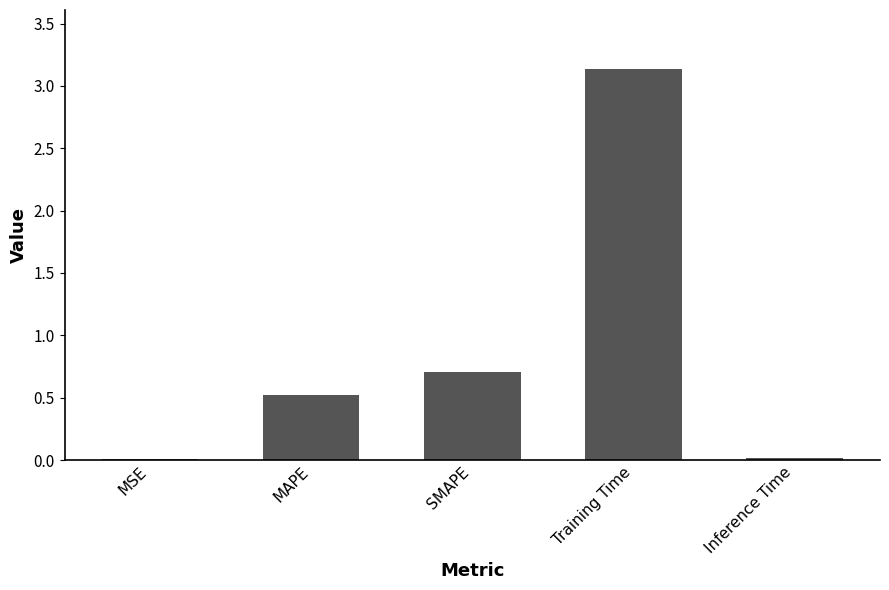

What is the difference between the values at MAPE and Inference Time?

0.5